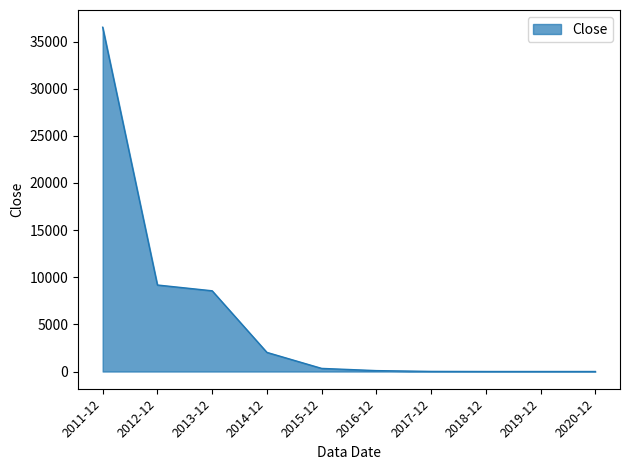

Which label corresponds to the largest value in the chart?

2011-12